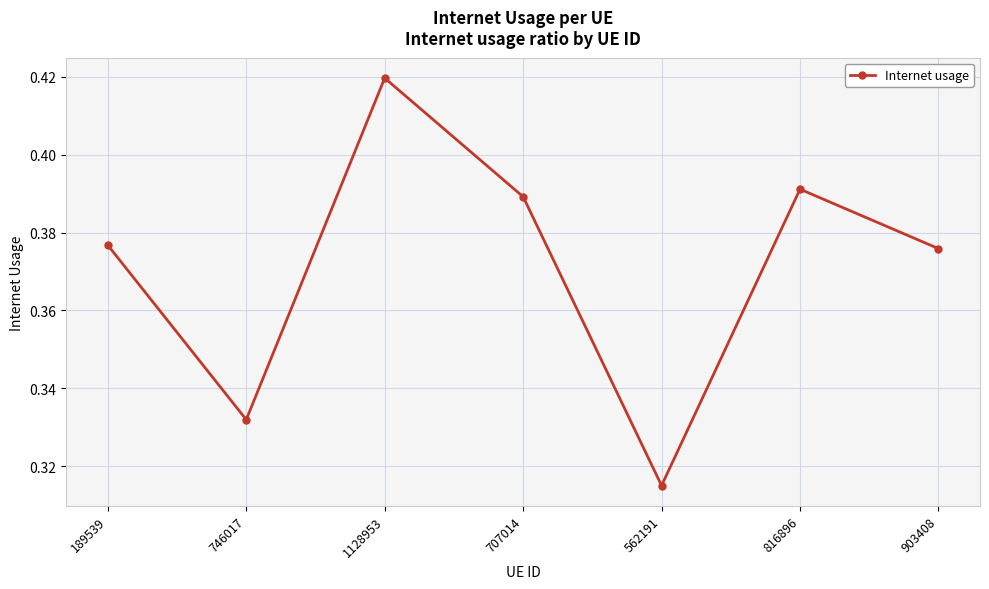

What is the difference between the maximum and minimum values?

0.1